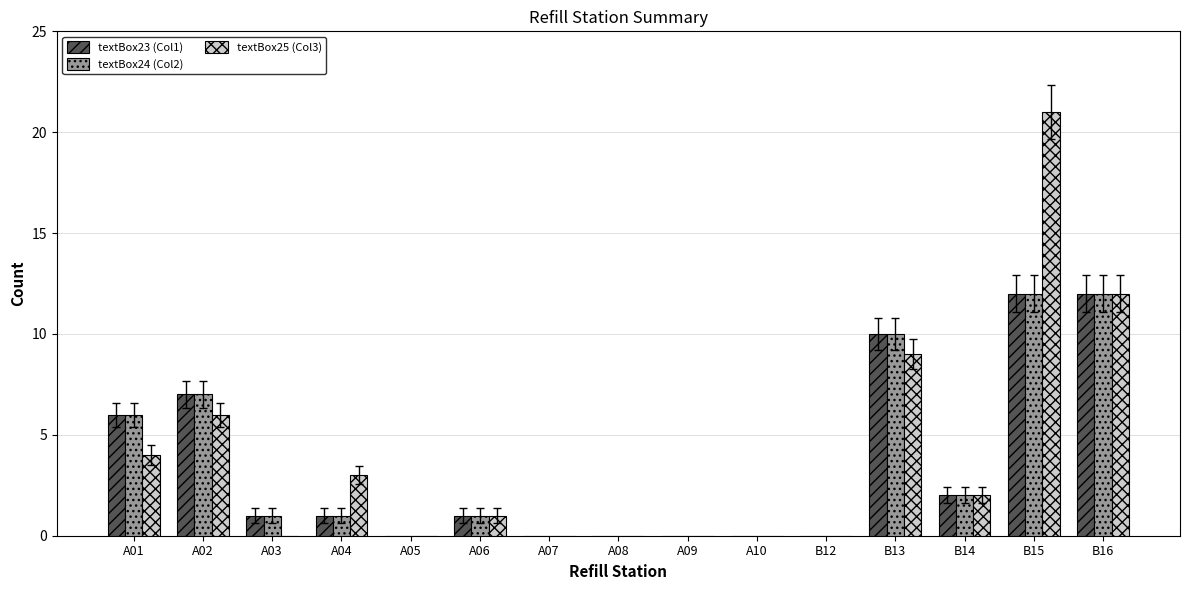

What is the difference between the textBox25 (Col3) values at A08 and B16?

12